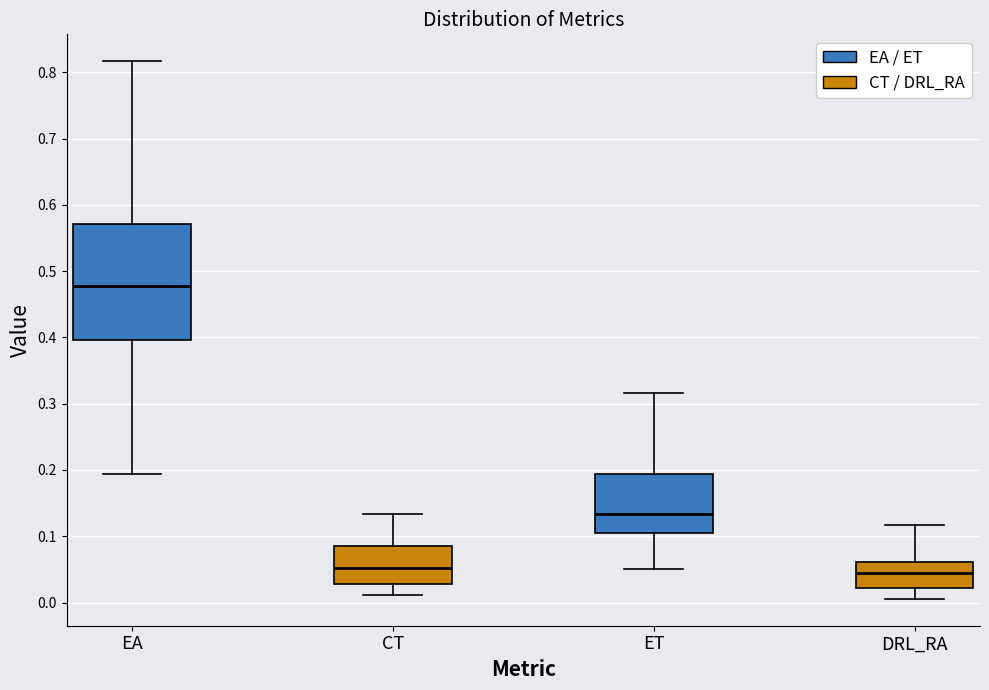

Reading left to right, read every box against the y-axis: the position of its median line, the range the box covers, and the ends of its whiskers. The values are not printed on the chart, so give them approximately, as read against the axis.

EA: median 0.48, box 0.40 to 0.57, whiskers 0.19 to 0.82
CT: median 0.05, box 0.03 to 0.08, whiskers 0.01 to 0.13
ET: median 0.13, box 0.10 to 0.19, whiskers 0.05 to 0.32
DRL_RA: median 0.04, box 0.02 to 0.06, whiskers 0.01 to 0.12